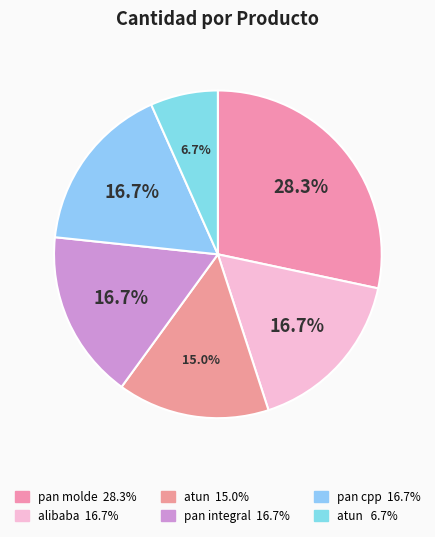

Rank the categories by value from highest to lowest.

pan molde, alibaba, pan integral, pan cpp, atun, atun 